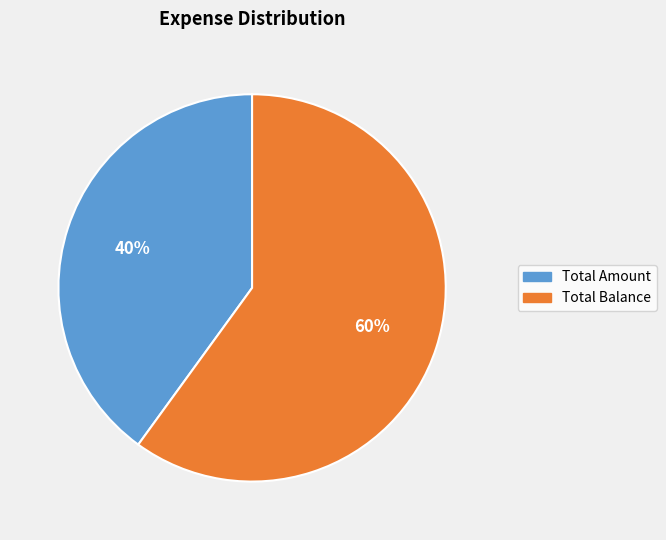

Rank the categories by value from highest to lowest.

Total Balance, Total Amount